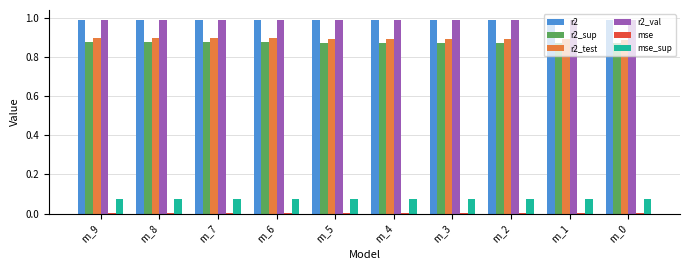

What is the sum of all r2 values?

9.9